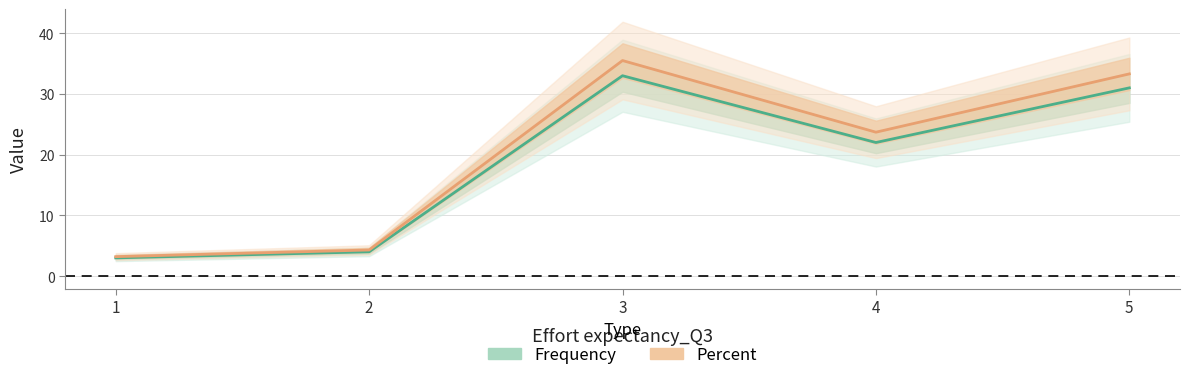

What is the sum of all Frequency values?

93.0